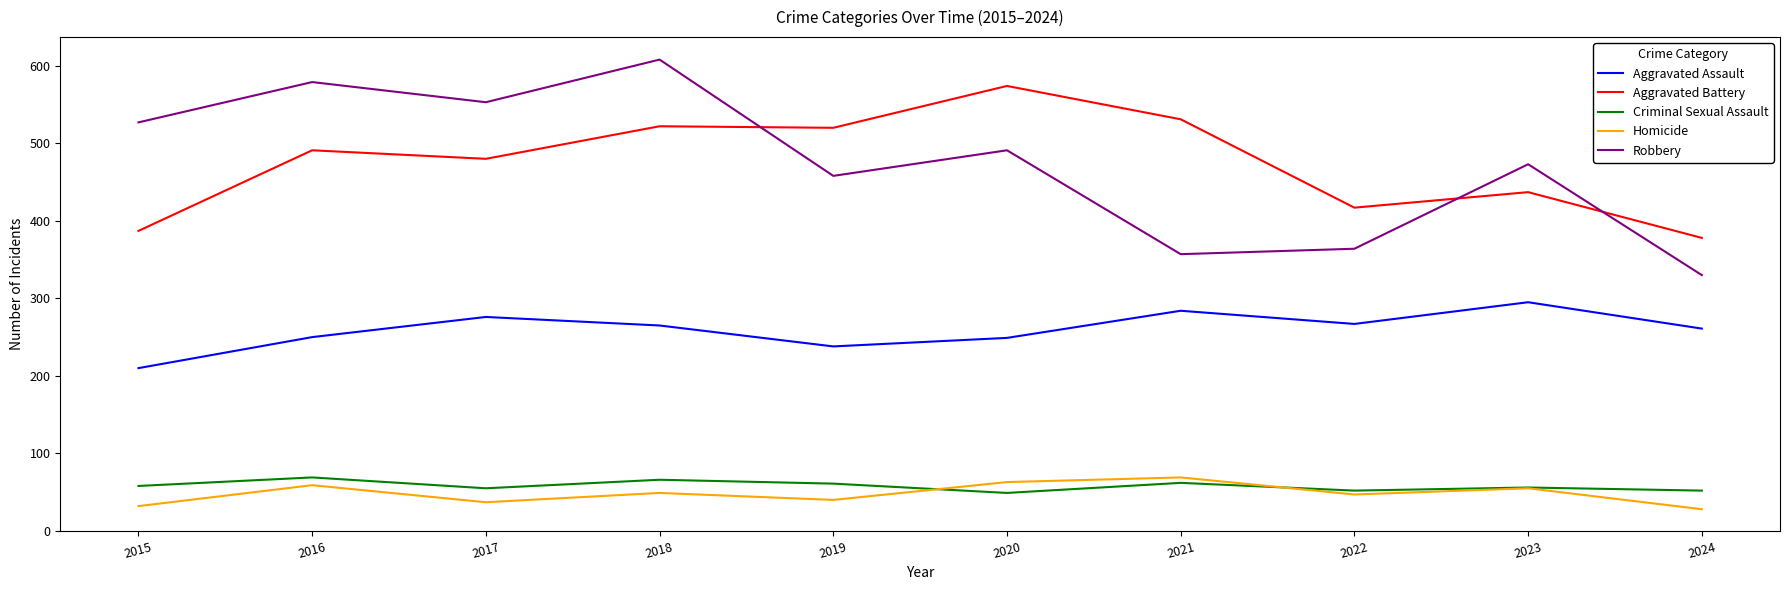

What is the difference between the Aggravated Battery values at 2017 and 2015?

93